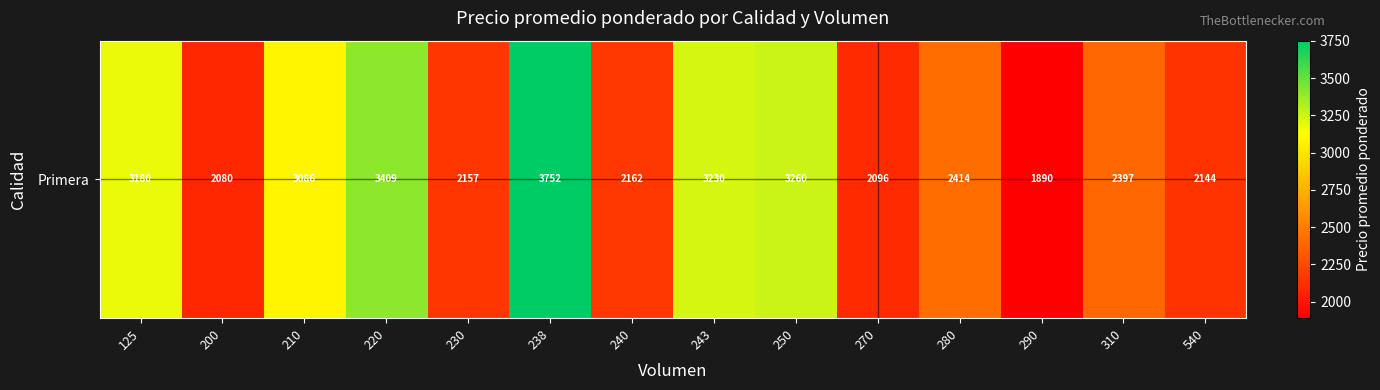

The chart shows a value of 2837 at 290. True or false?

False